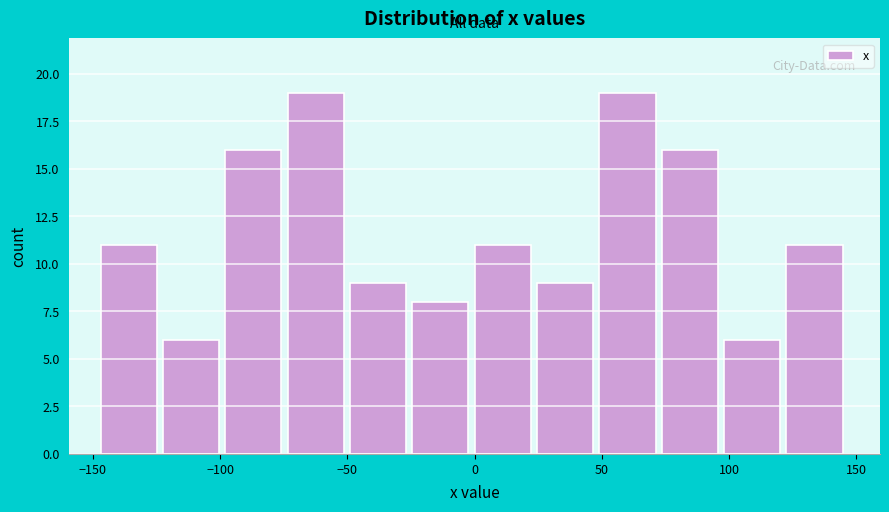

Reading left to right, list every bar in this chart as the range it spans on the x-axis followed by its height. Neither the bar edges nor the heights are printed on the chart, so give them approximately, as read against the axes.

-147.0 to -122.5: 11
-122.5 to -98.0: 6
-98.0 to -73.5: 16
-73.5 to -49.0: 19
-49.0 to -24.5: 9
-24.5 to 0.0: 8
0.0 to 24.5: 11
24.5 to 49.0: 9
49.0 to 73.5: 19
73.5 to 98.0: 16
98.0 to 122.5: 6
122.5 to 147.0: 11